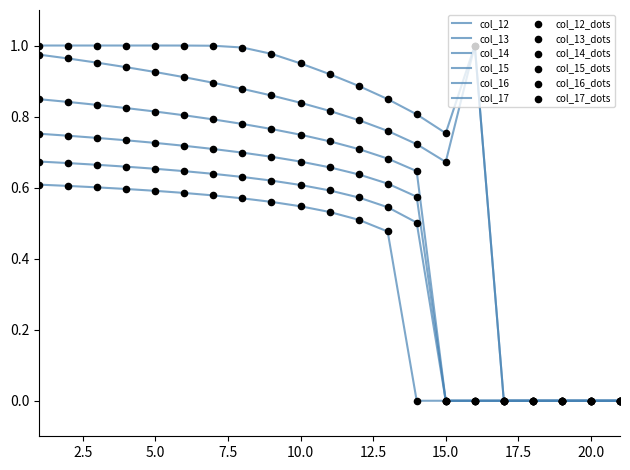

How many lines are shown in the chart?

6